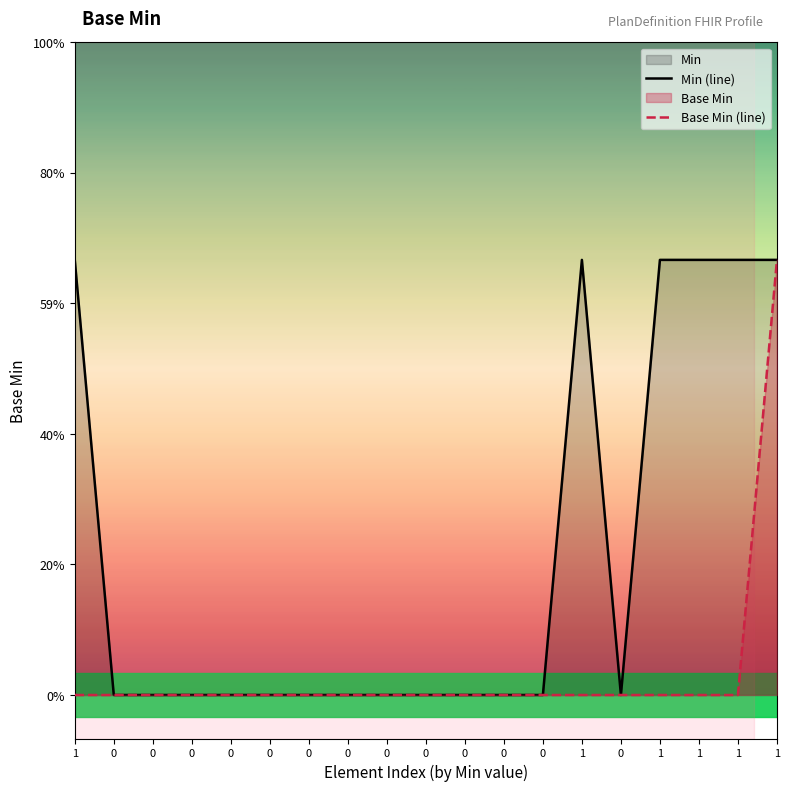

The value of Min (line) at 1 is 1. True or false?

True